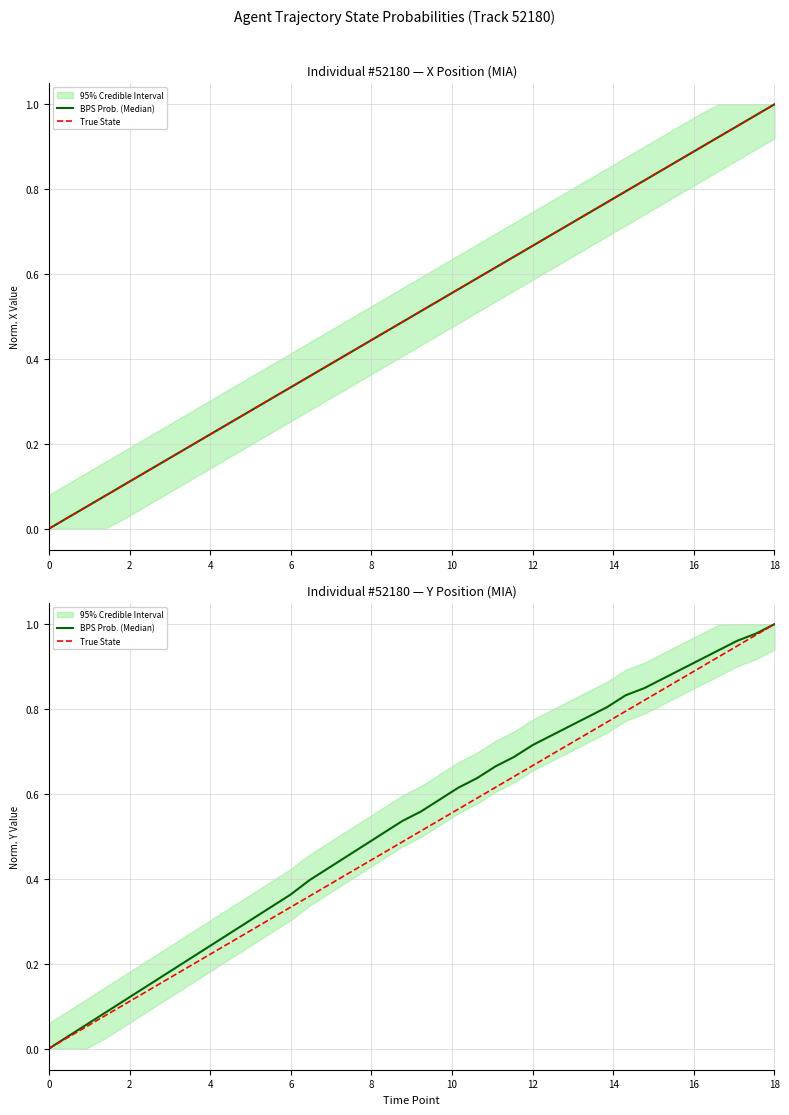

How many positive values does the BPS Prob. (Median) series have?

39